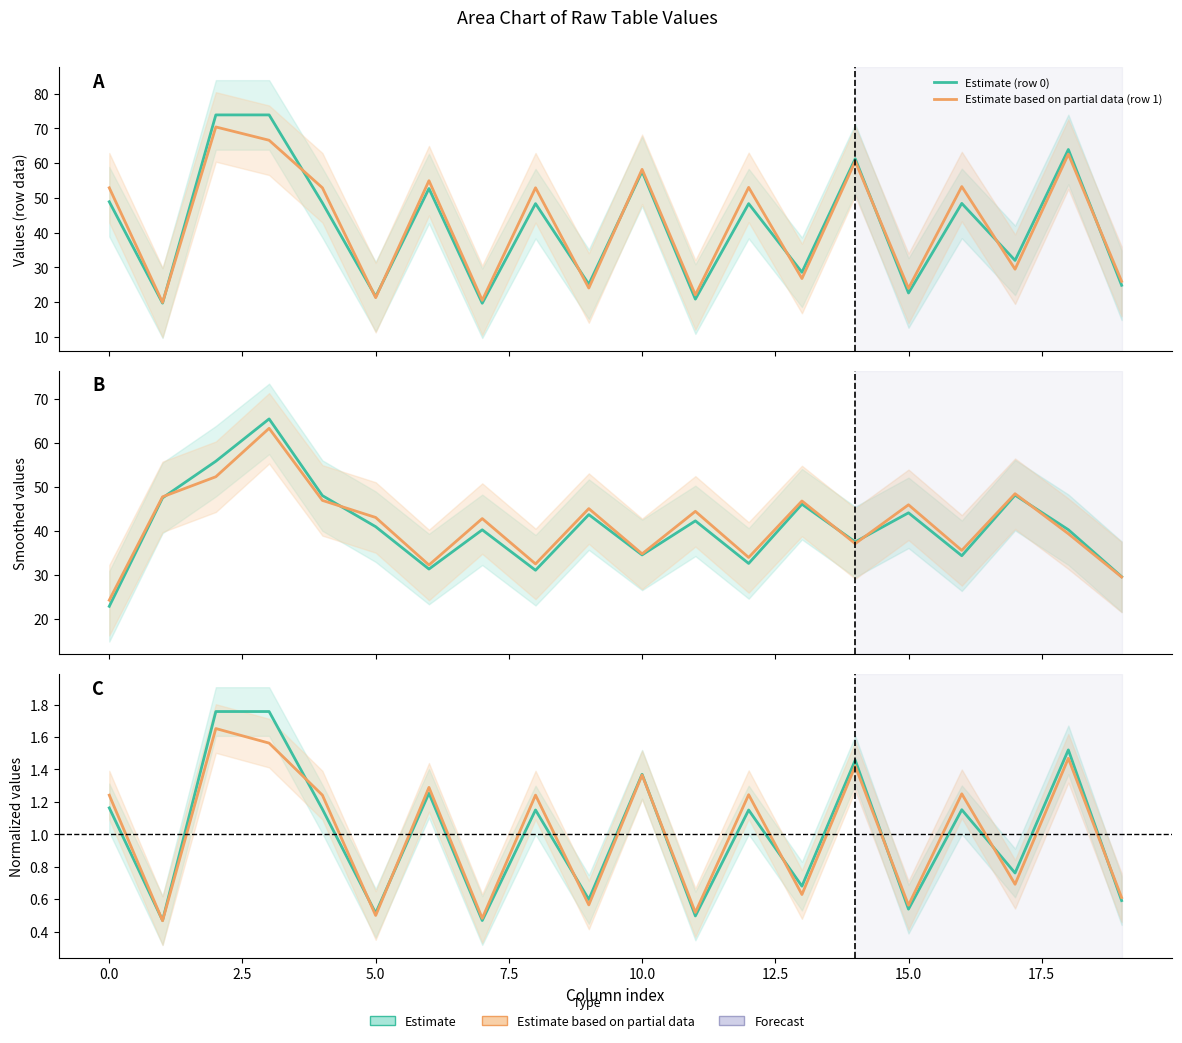

What is the difference between the maximum and minimum values in the Estimate (row 0) series?

1.3